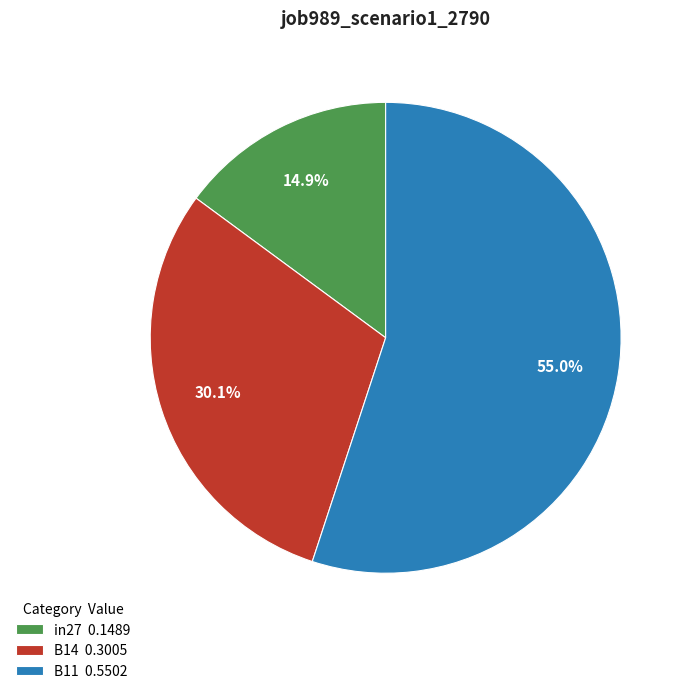

Rank the categories by value from lowest to highest.

in27, B14, B11